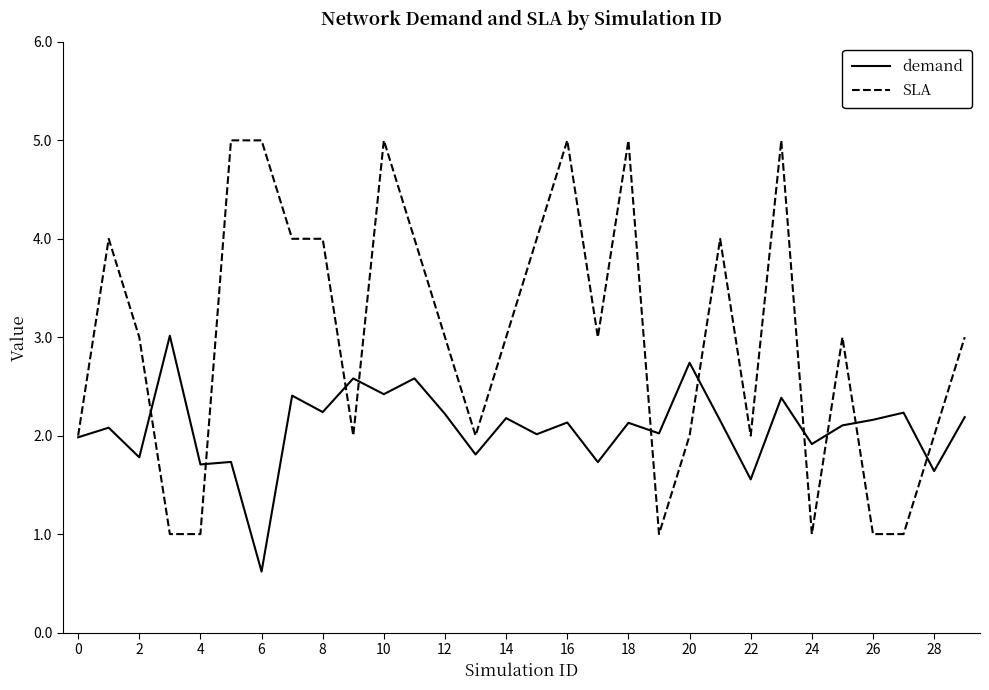

List the series in order of their overall mean, lowest first.

demand, SLA